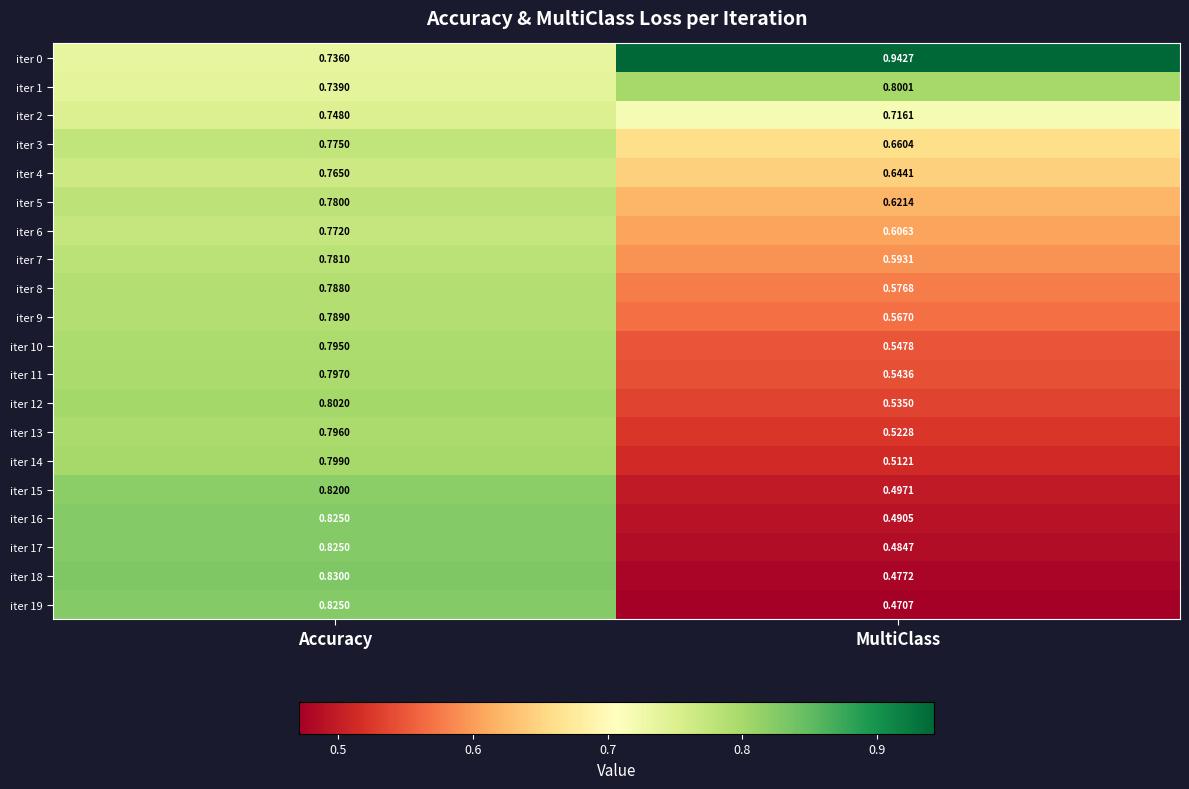

At which label is iter 4 closest to 0?

MultiClass